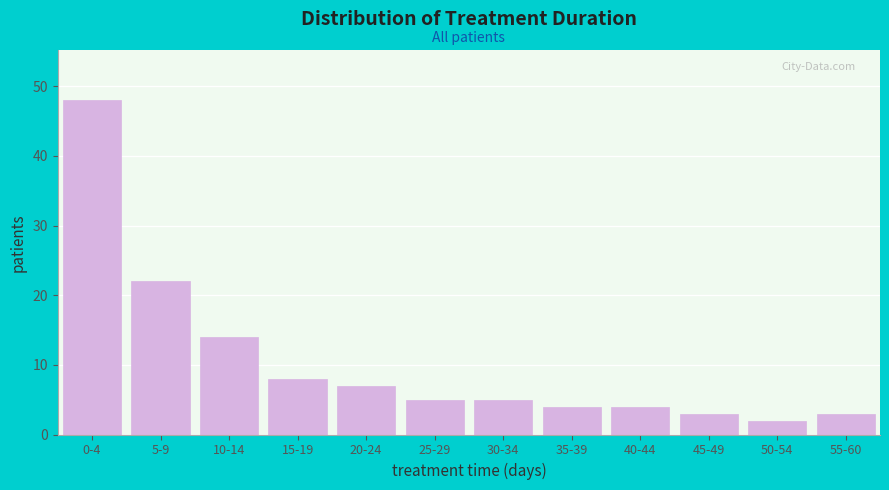

Reading left to right, extract all data points from this chart.

0-4=48	5-9=22	10-14=14	15-19=8	20-24=7	25-29=5	30-34=5	35-39=4	40-44=4	45-49=3	50-54=2	55-60=3